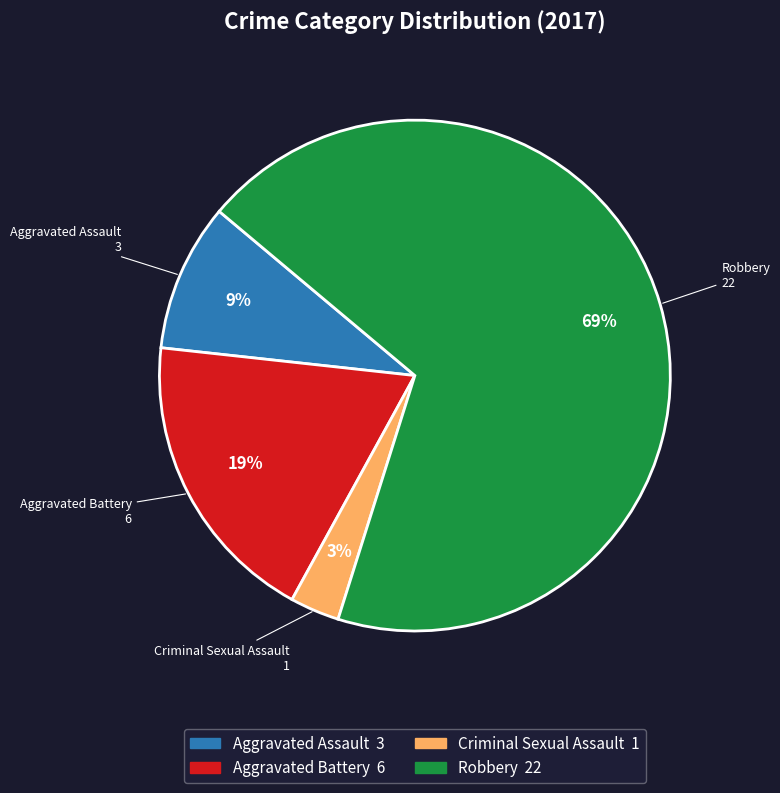

How many slices are in this pie chart?

4